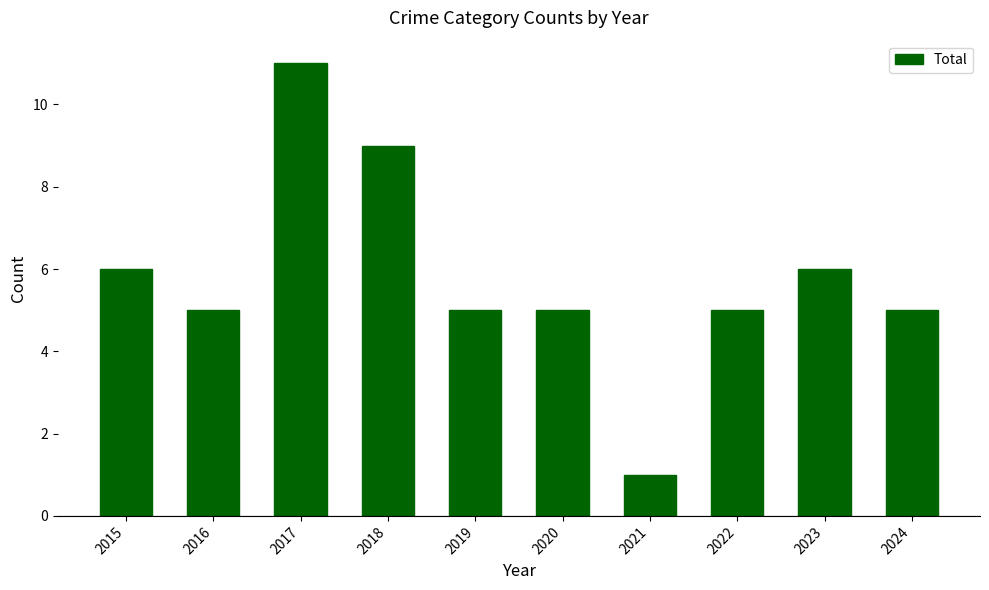

What is the smallest value displayed?

1